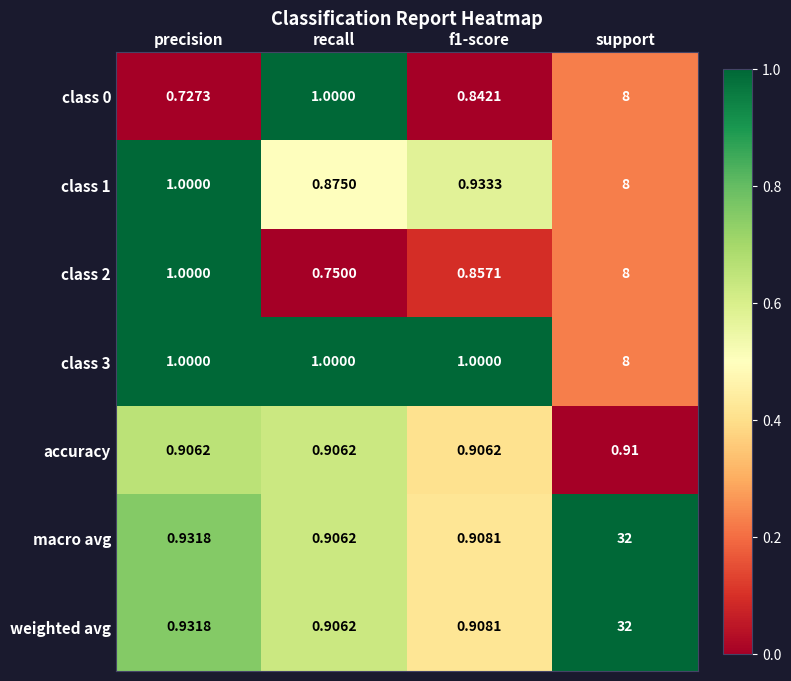

Which label corresponds to the smallest value in the chart?

precision